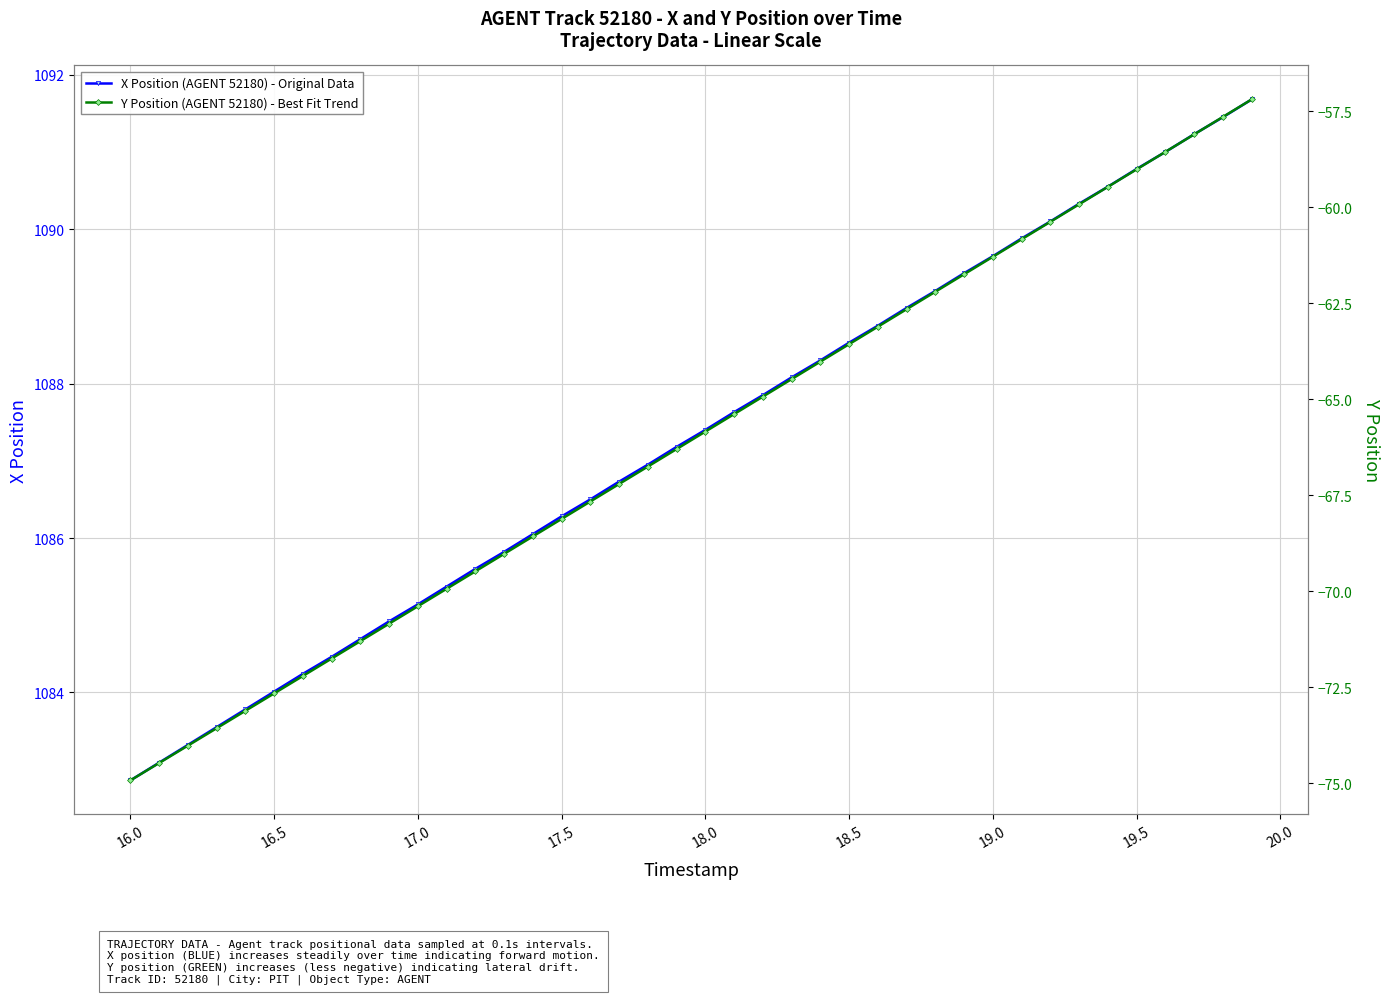

Is it true that X Position (AGENT 52180) - Original Data equals 1090.8 at 19.5?

True